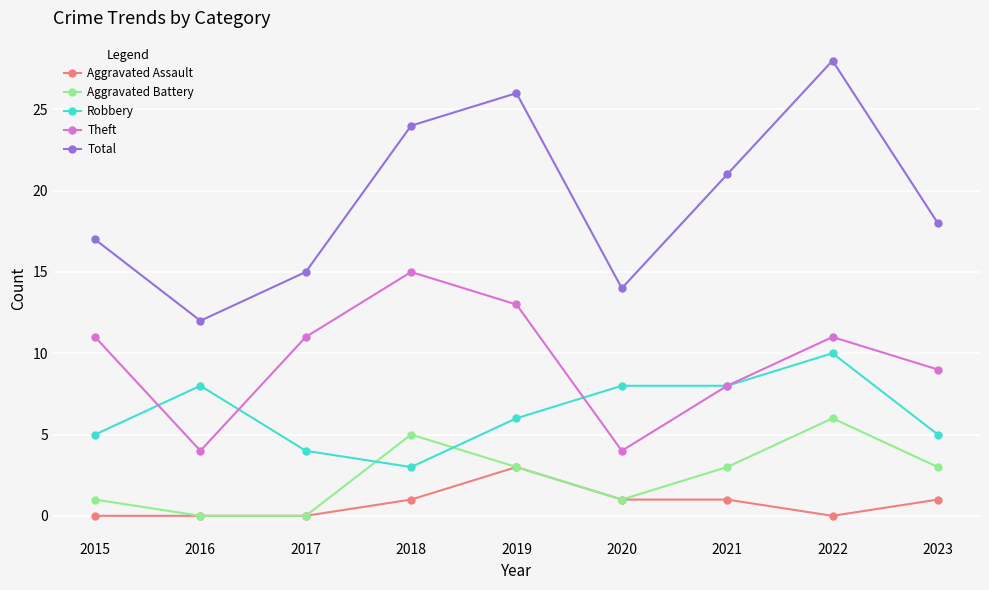

Which series has the widest spread of values?

Total